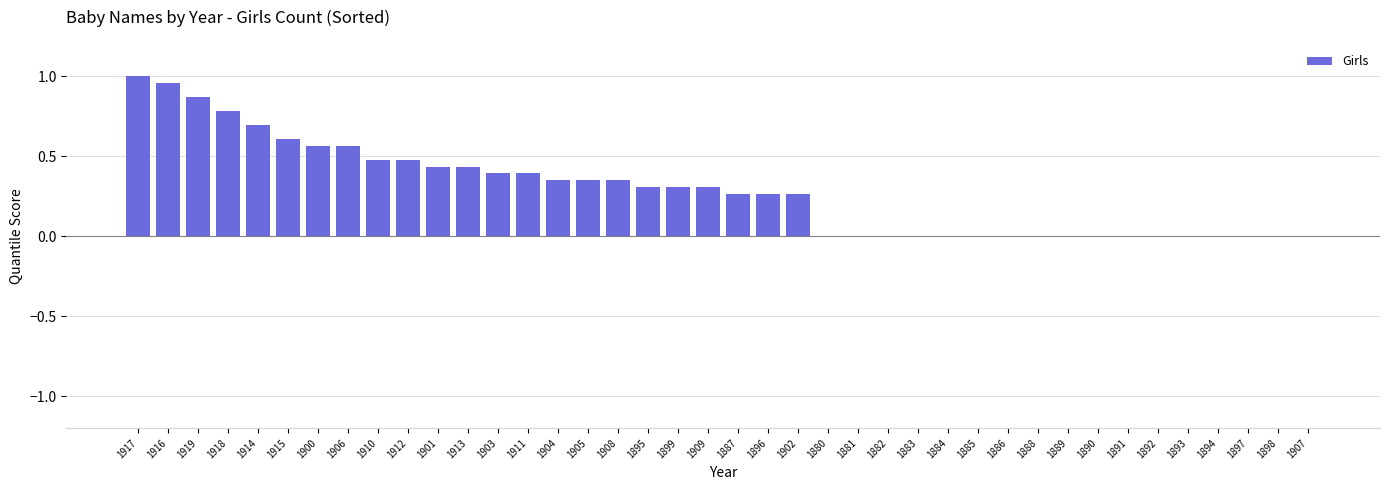

Are the bars grouped side by side (vs. stacked)?

No